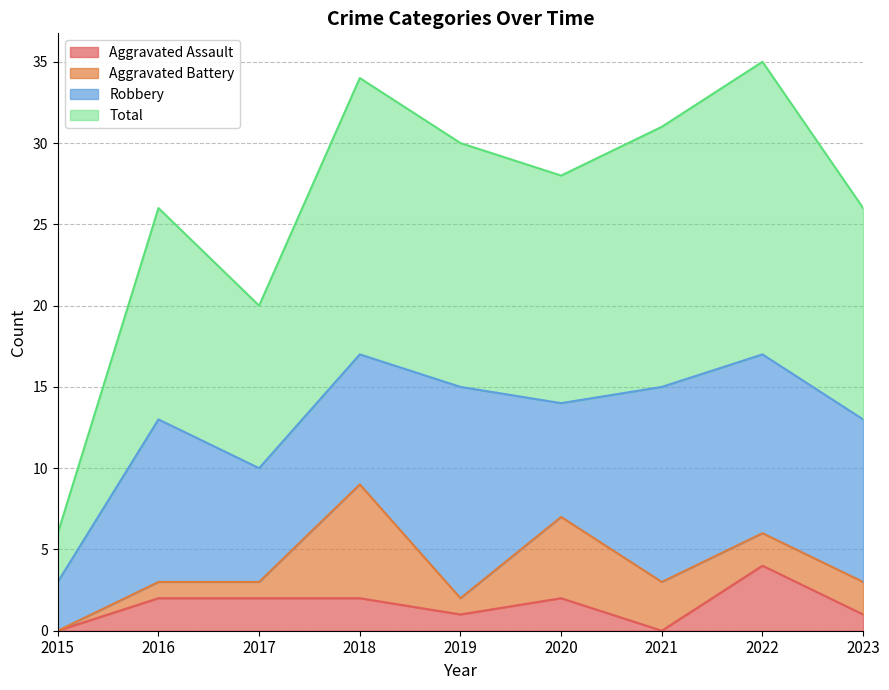

What is the value of the Total point at the 6th from the left?

28